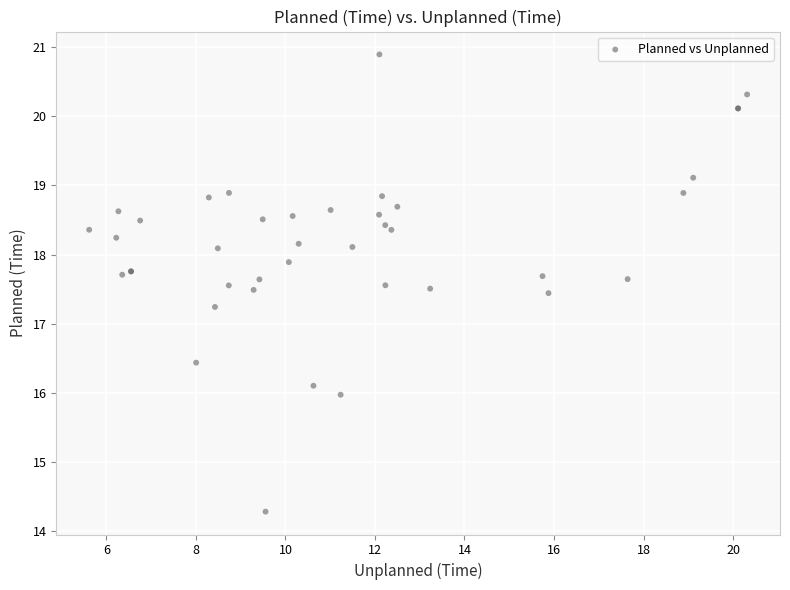

What Y value in the scatter plot is closest to 17?

17.2